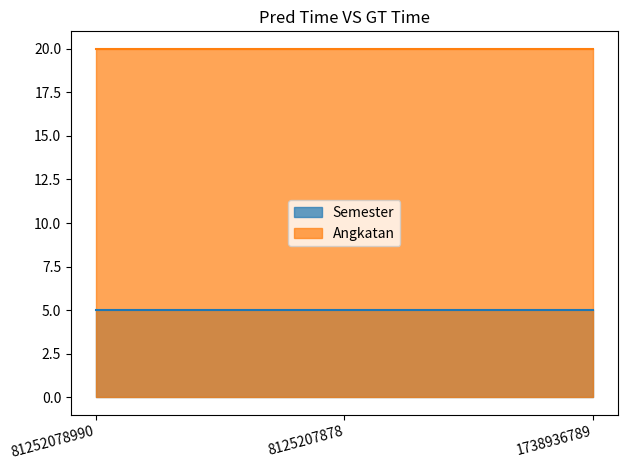

Rank the series at 8125207878 from highest to lowest value.

Angkatan, Semester